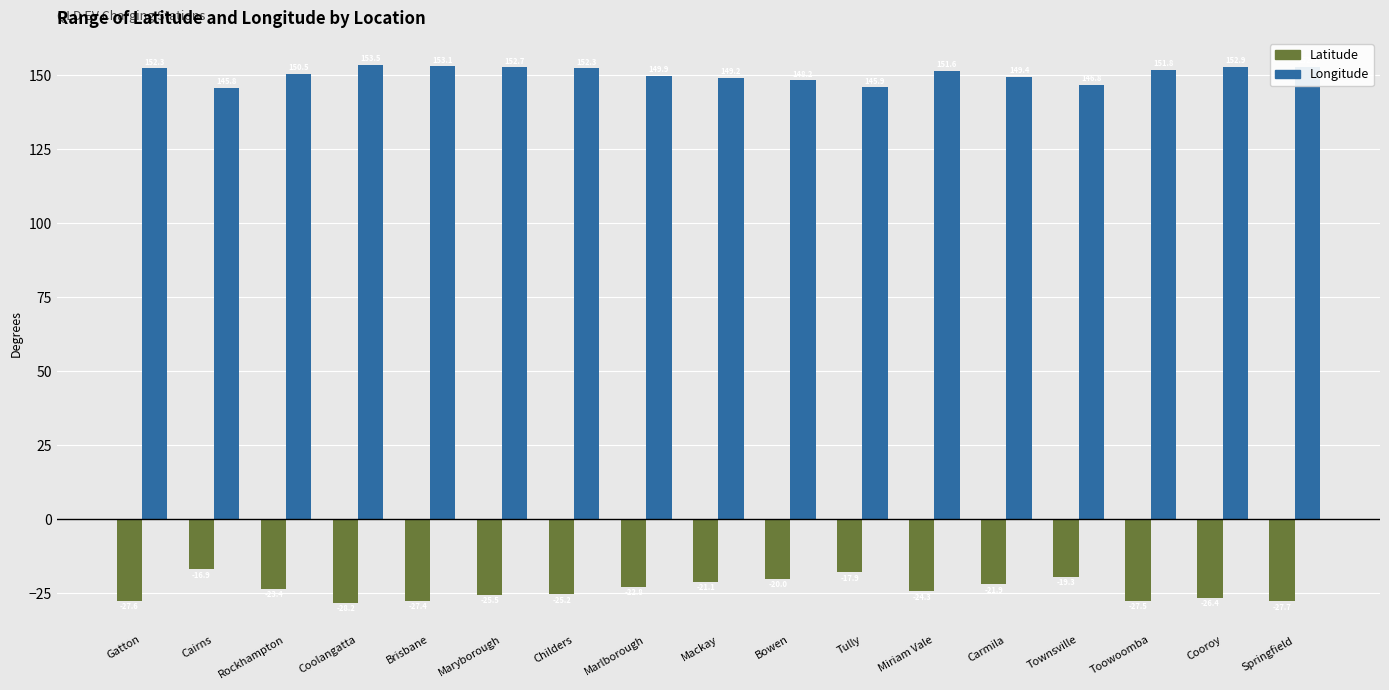

The value of Latitude at Coolangatta is -43.9. True or false?

False